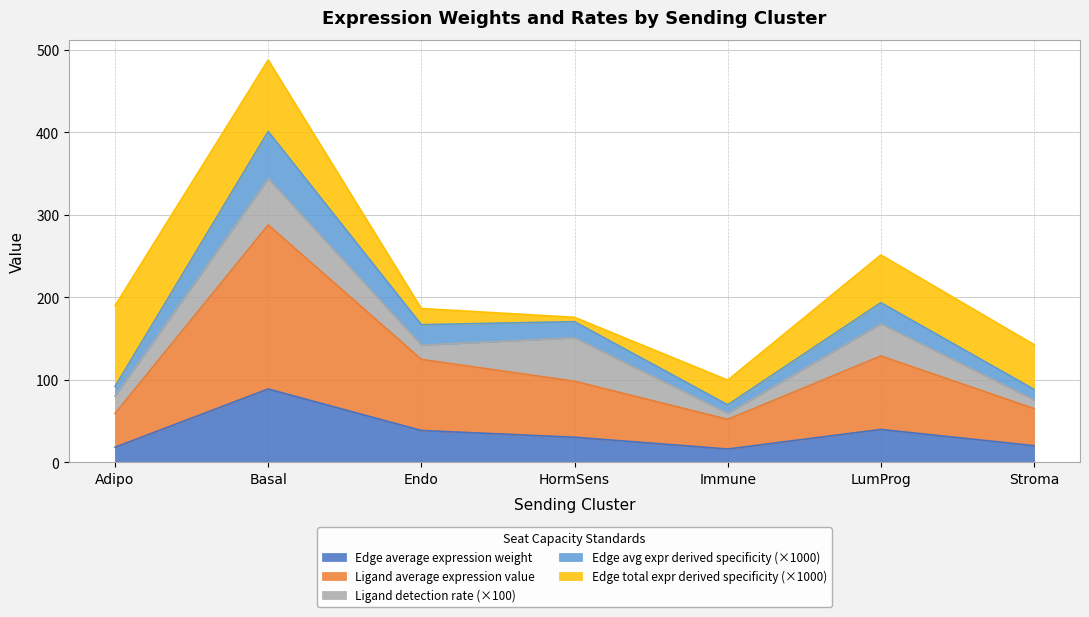

What is the label of the 5th point from the left?

Immune